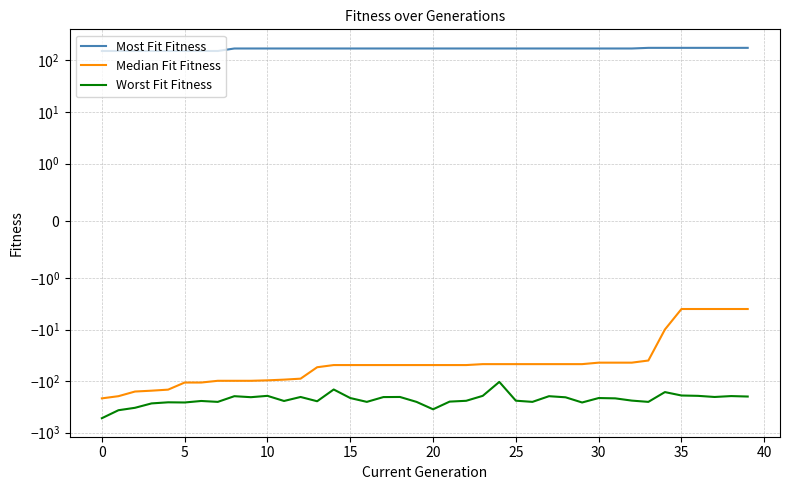

List the series in order of their peak value, highest first.

Most Fit Fitness, Median Fit Fitness, Worst Fit Fitness